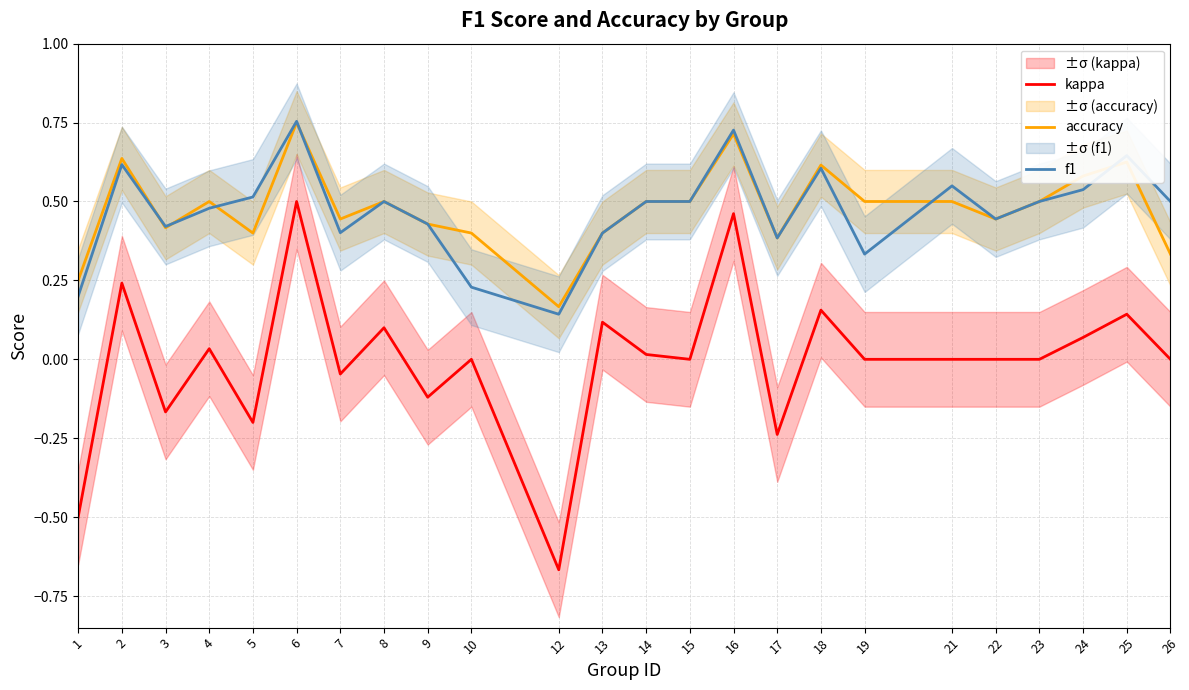

Does the chart display data point markers on the line(s)?

No